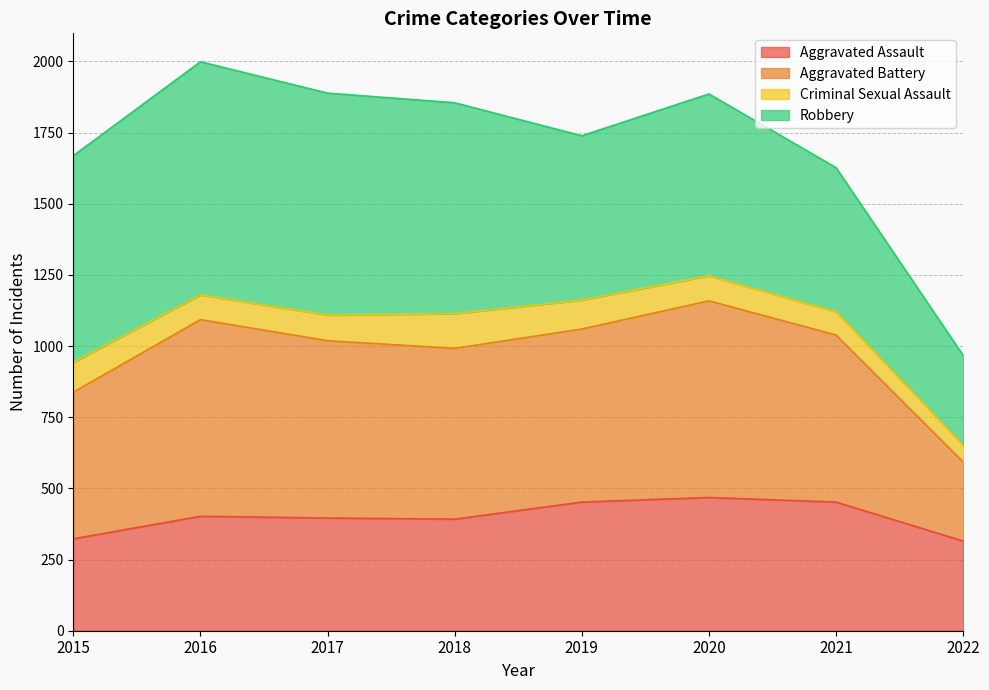

What is the highest value of the Aggravated Assault series?

468